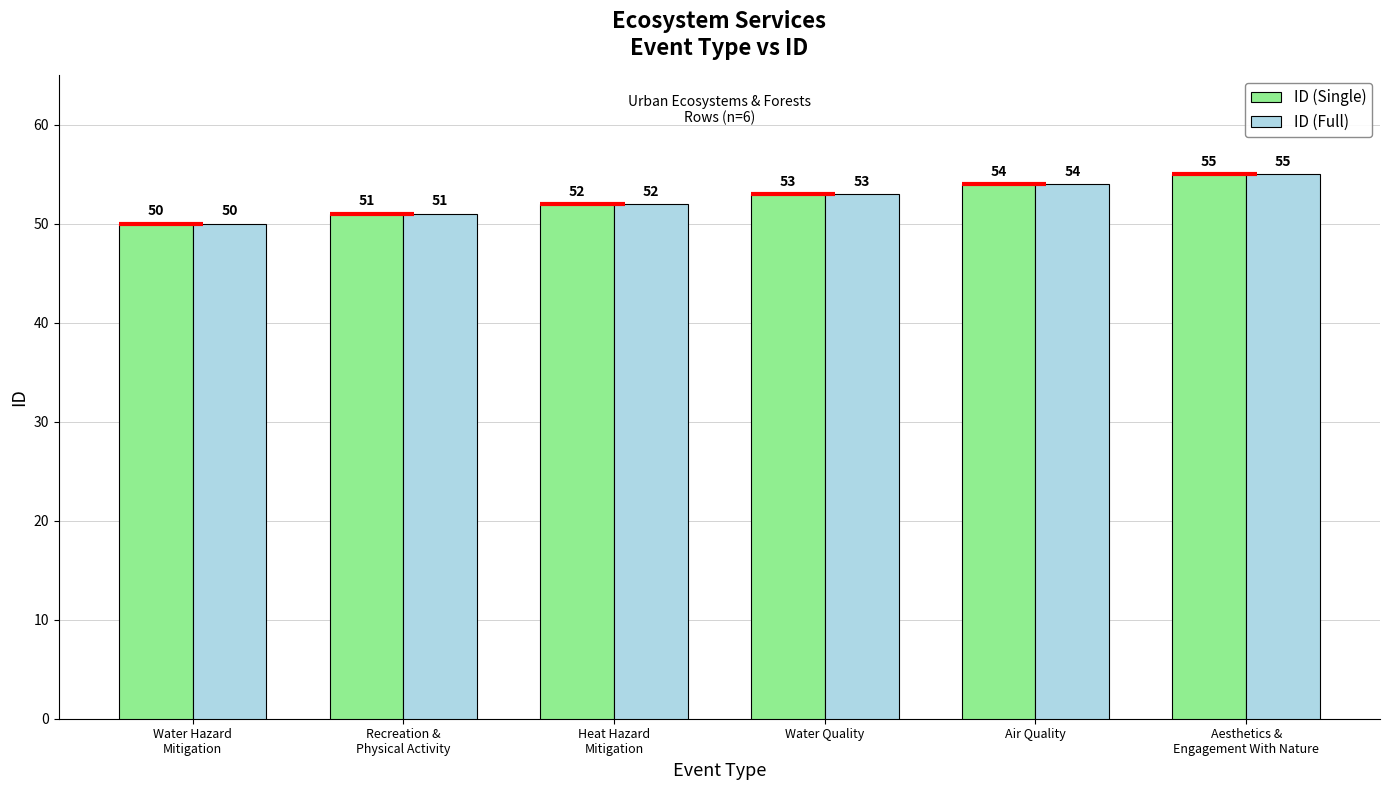

What is the greatest value displayed?

55